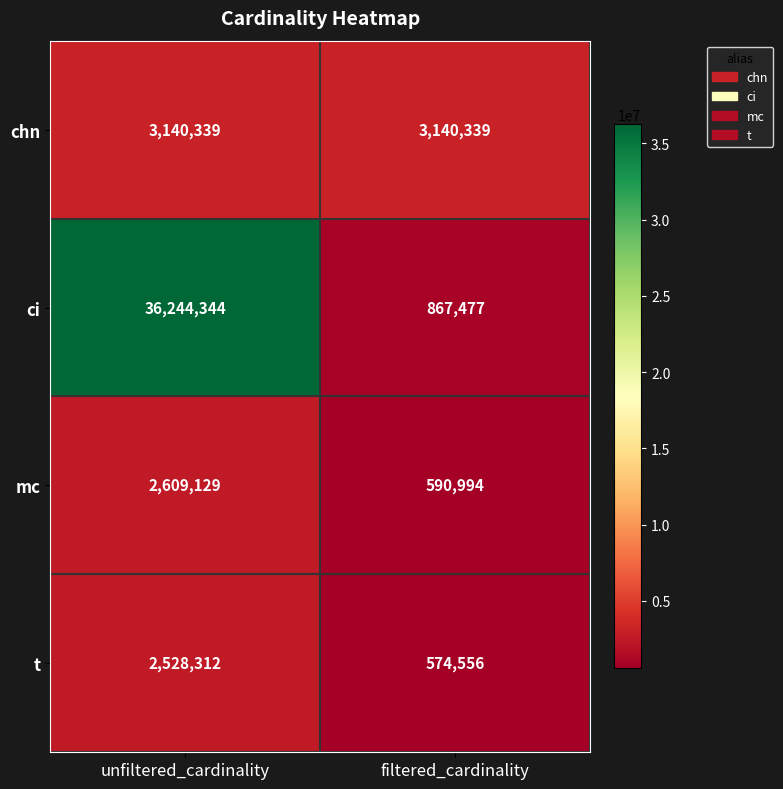

What is the sum of all ci values?

37111821